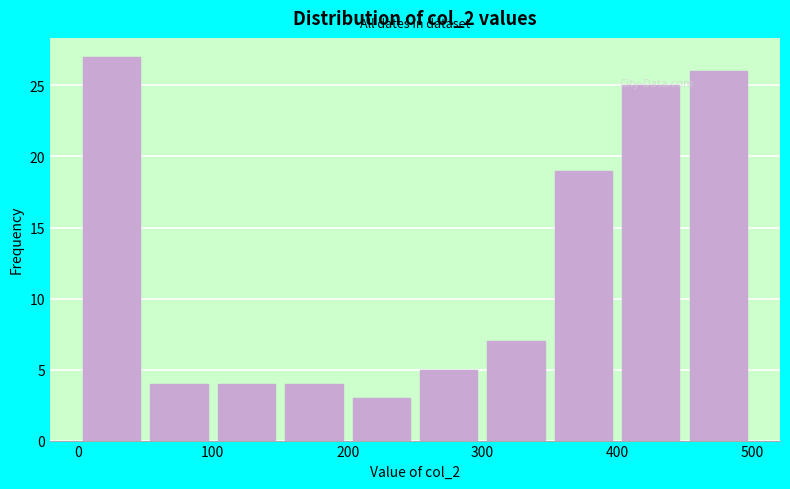

What is the height of the bar covering 450 to 500 on the x-axis? The values are not printed on the chart, so give them approximately, as read against the axis.

26